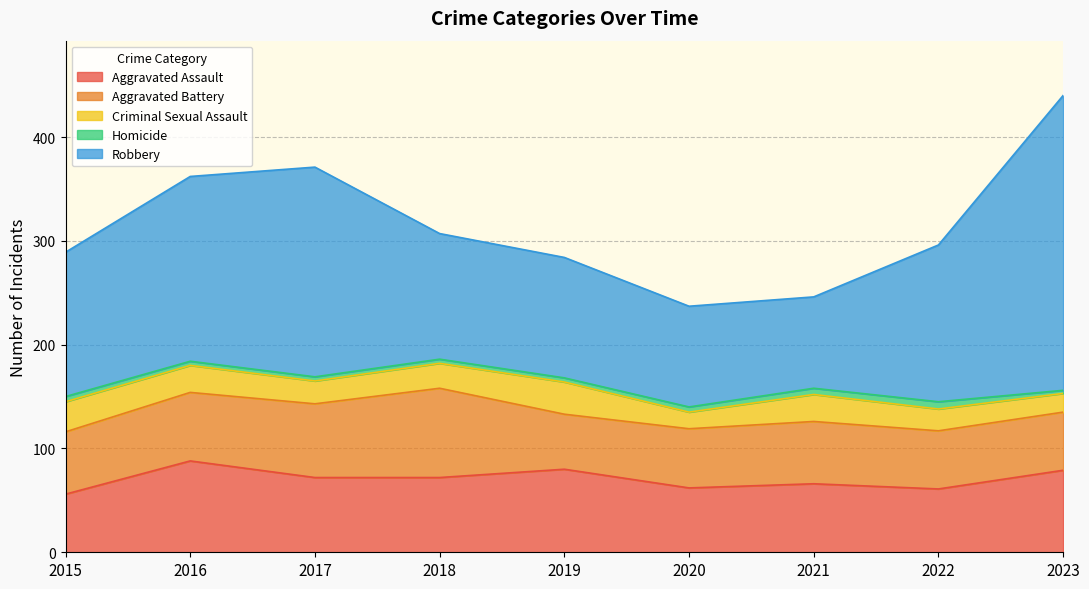

At which category is the sum across all series the highest?

2023